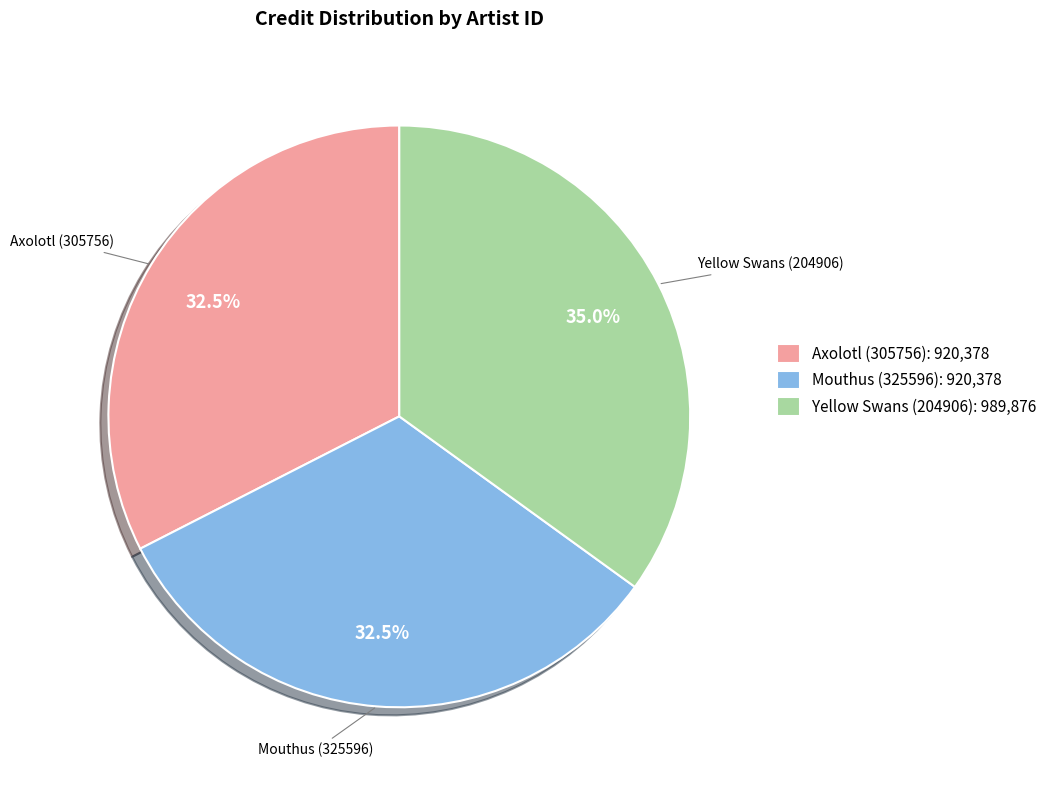

What is the ratio of the value at Axolotl (305756): 920,378 to the value at Mouthus (325596): 920,378?

1.0